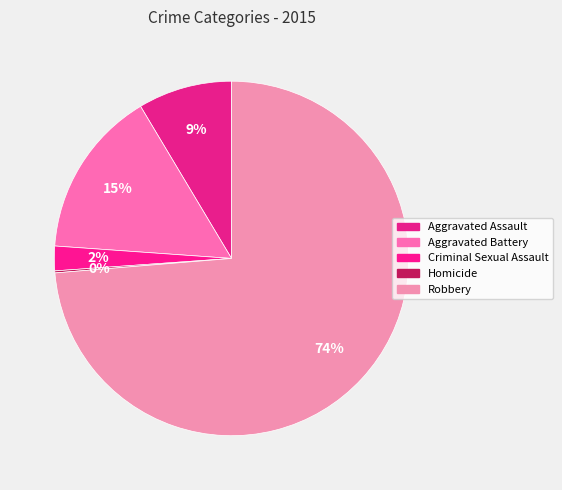

Does Robbery represent more than half of the total?

Yes